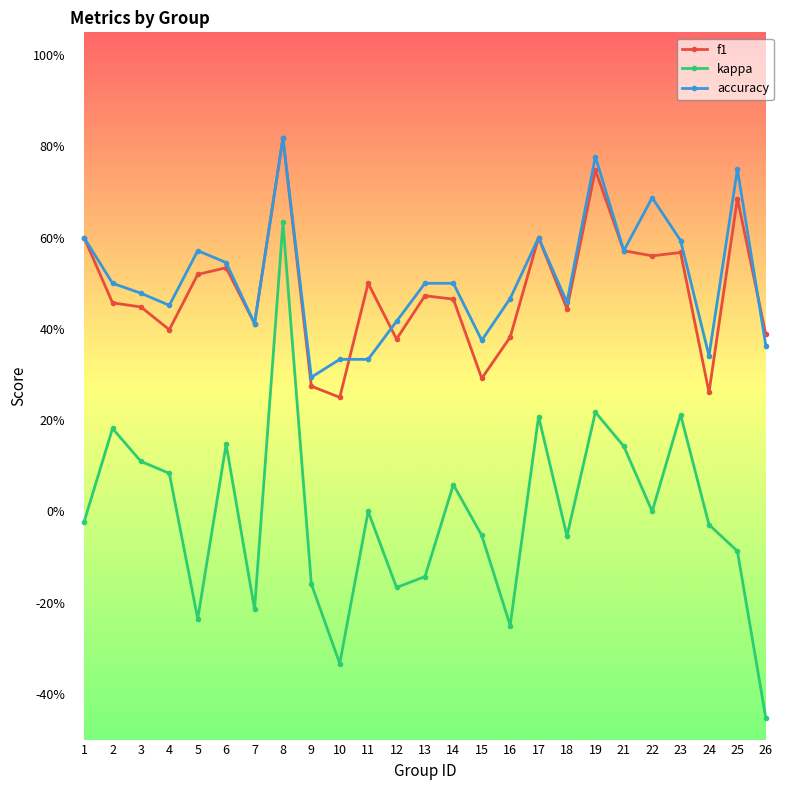

The f1 series shows 0.2 at 2. True or false?

False